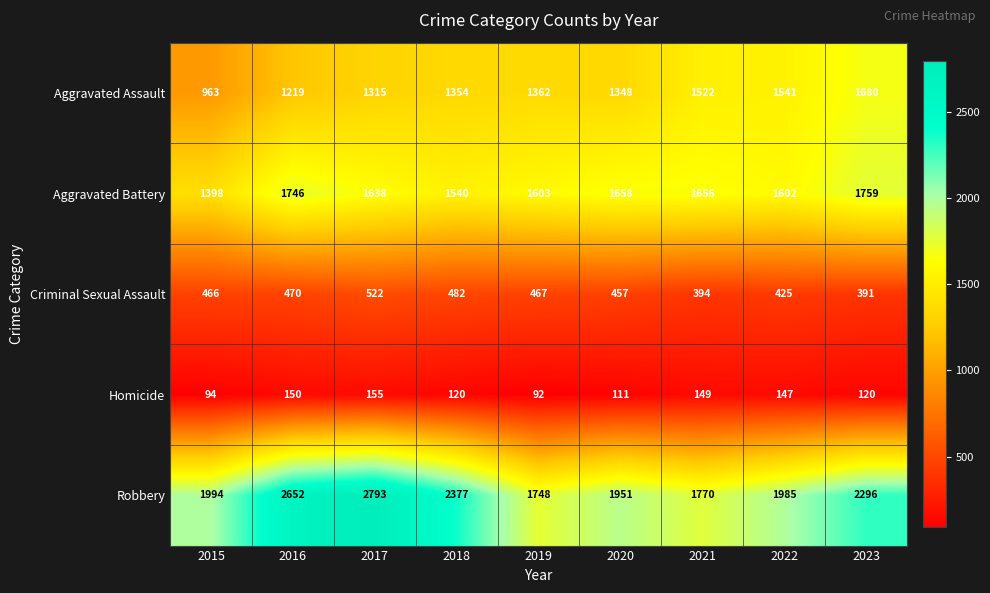

What is the sum of the Homicide values at 2021 and 2018?

269